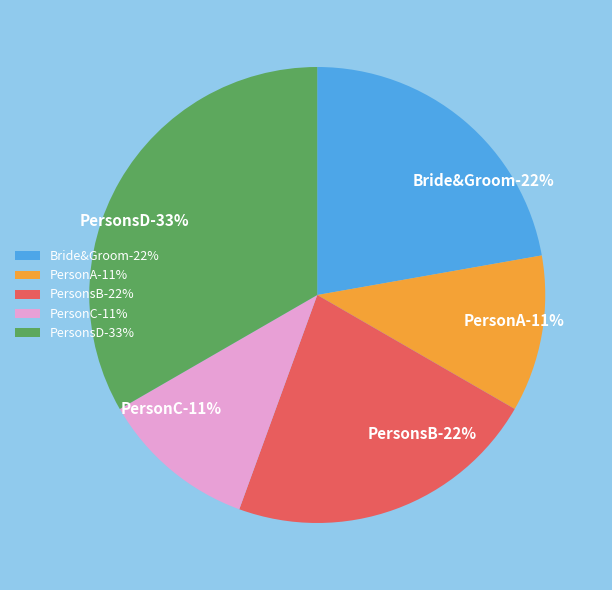

To the nearest percent, what is the average slice percentage?

20%